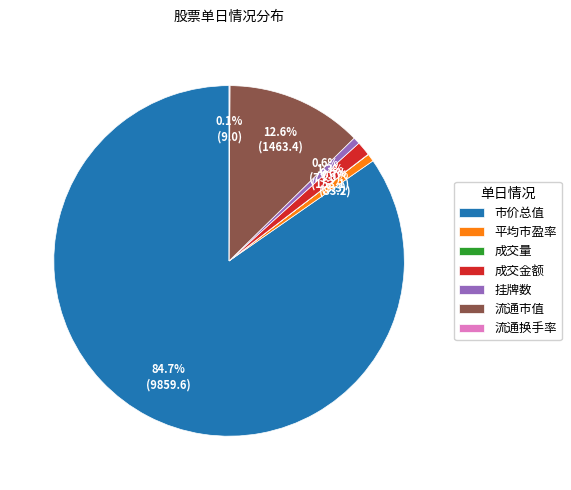

What is the largest slice in the pie chart?

市价总值